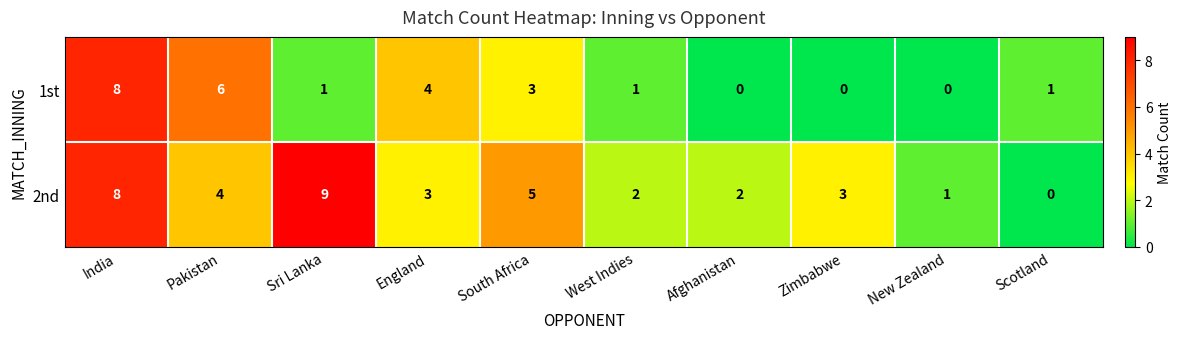

Reading right to left, transcribe all the data shown in this chart.

1st: 1	0	0	0	1	3	4	1	6	8
2nd: 0	1	3	2	2	5	3	9	4	8